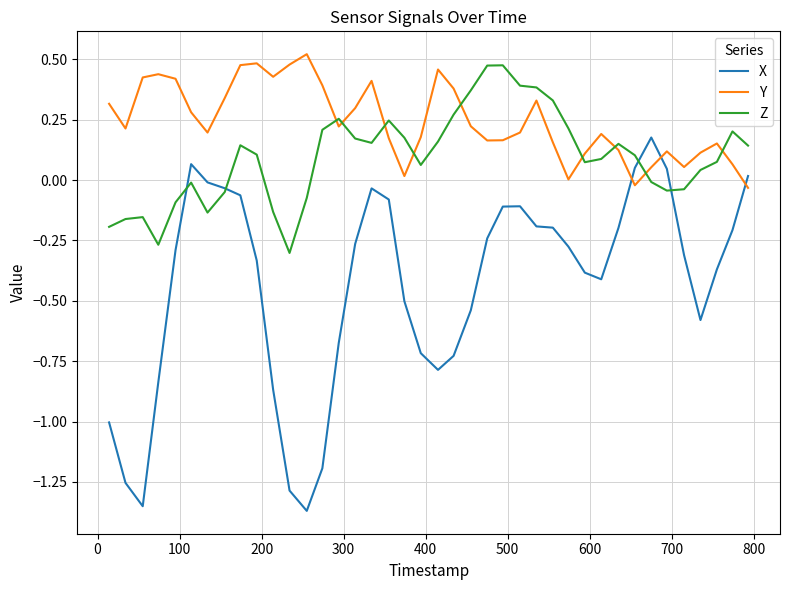

Which series has the largest range (max minus min)?

X